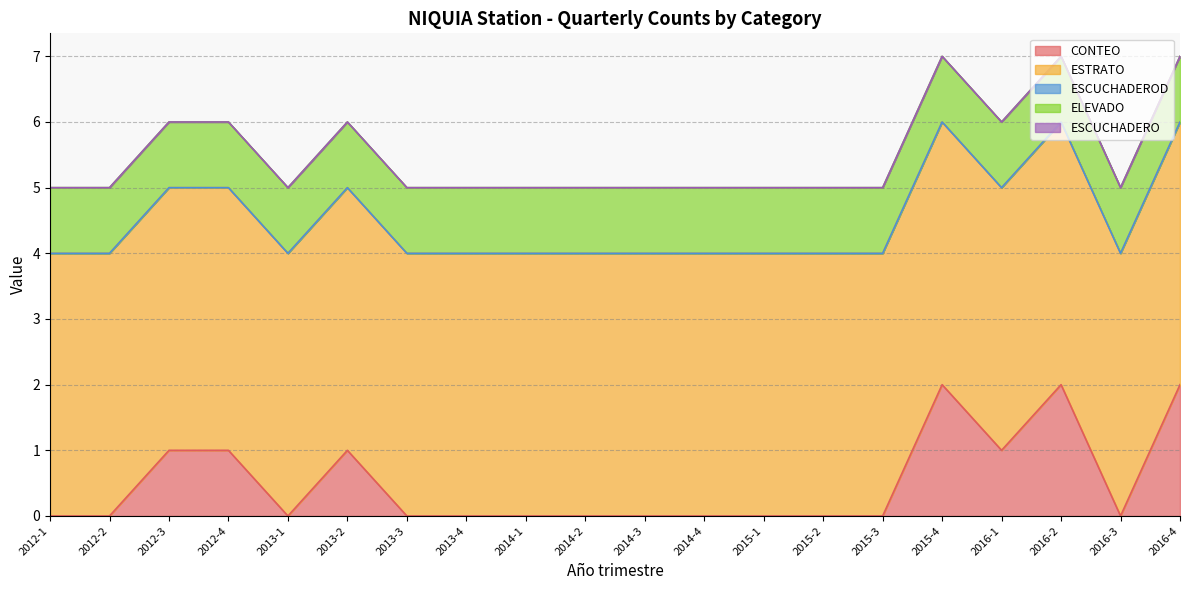

Read the ELEVADO value at 2013-1.

1